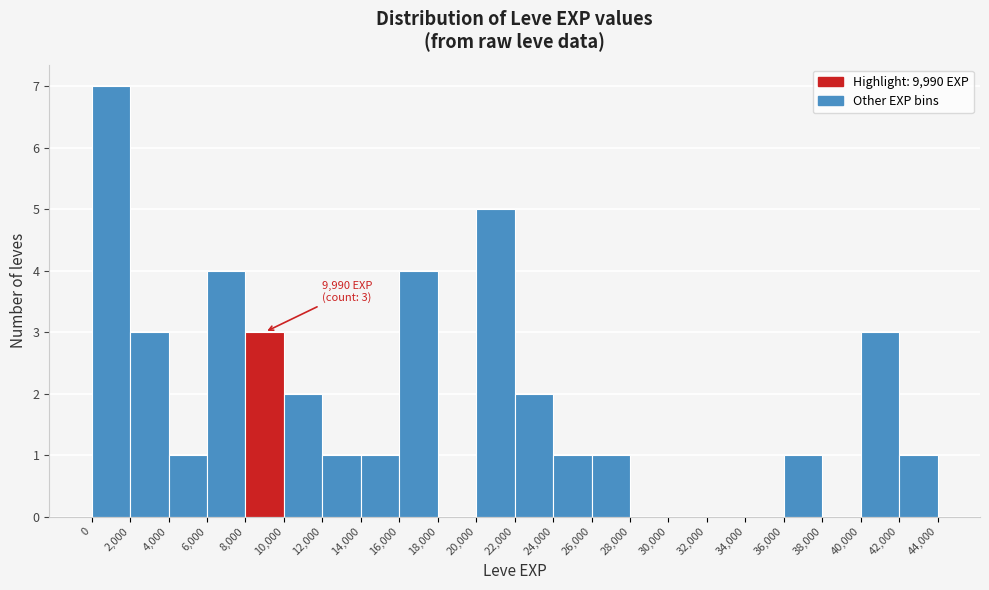

Which range on the x-axis has the tallest bar?

0 to 2,000